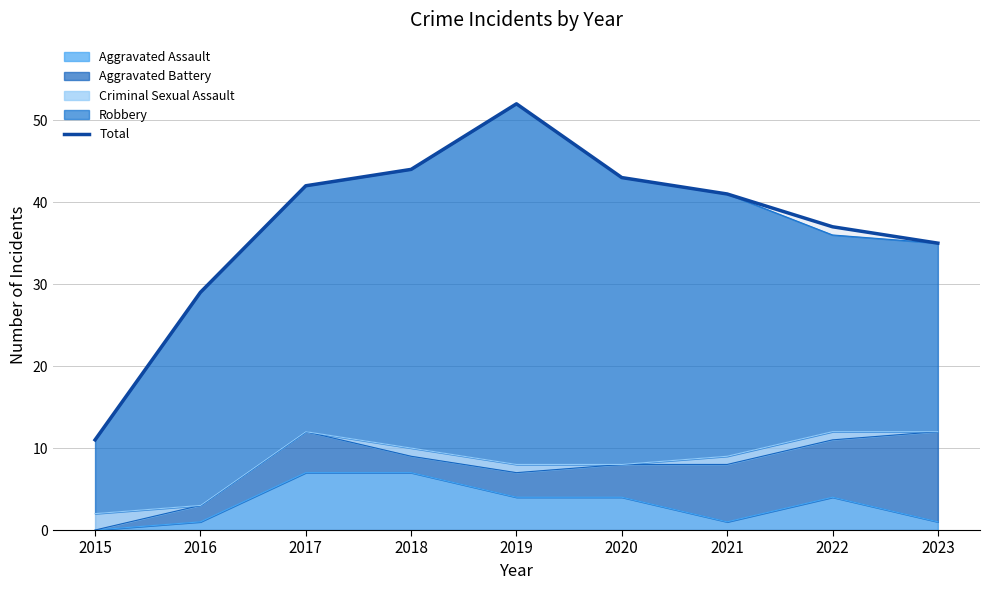

What is the difference between the values at 2018 and 2022?

7